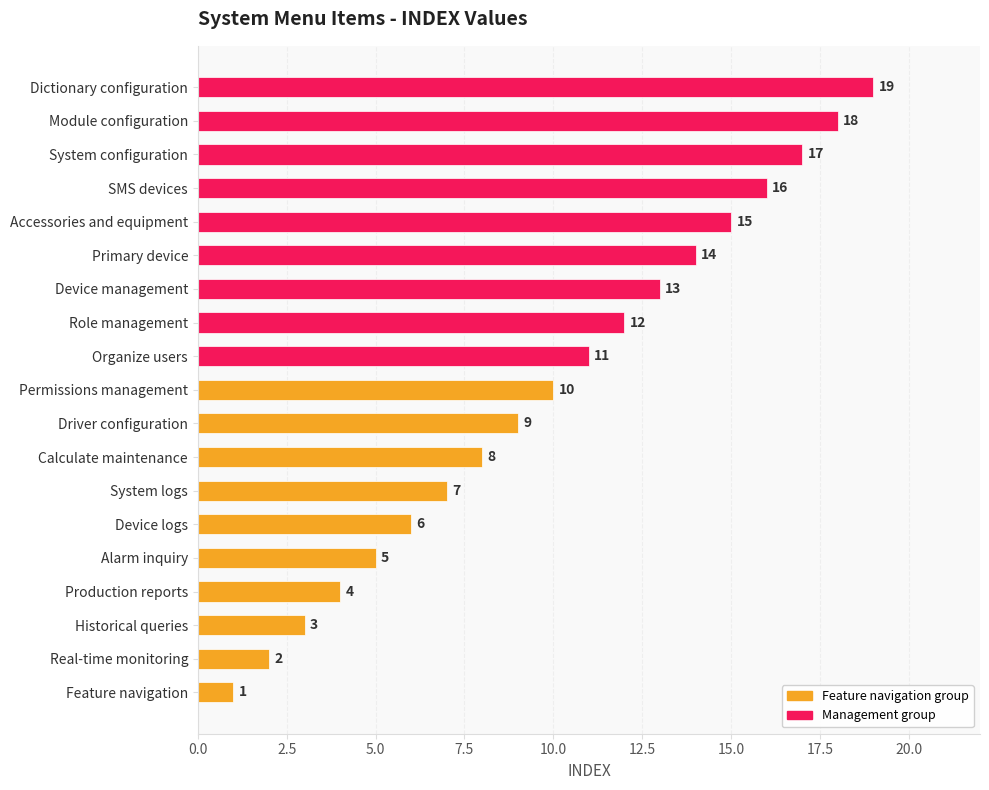

The value at Role management is 17. True or false?

False